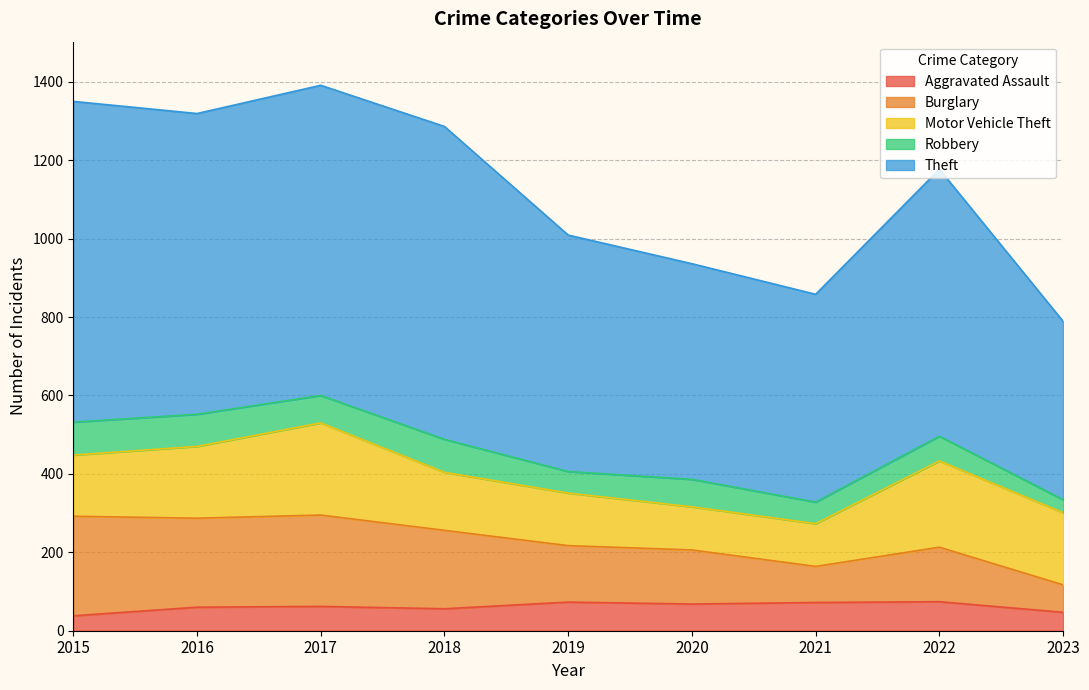

What is the maximum value for Aggravated Assault?

74